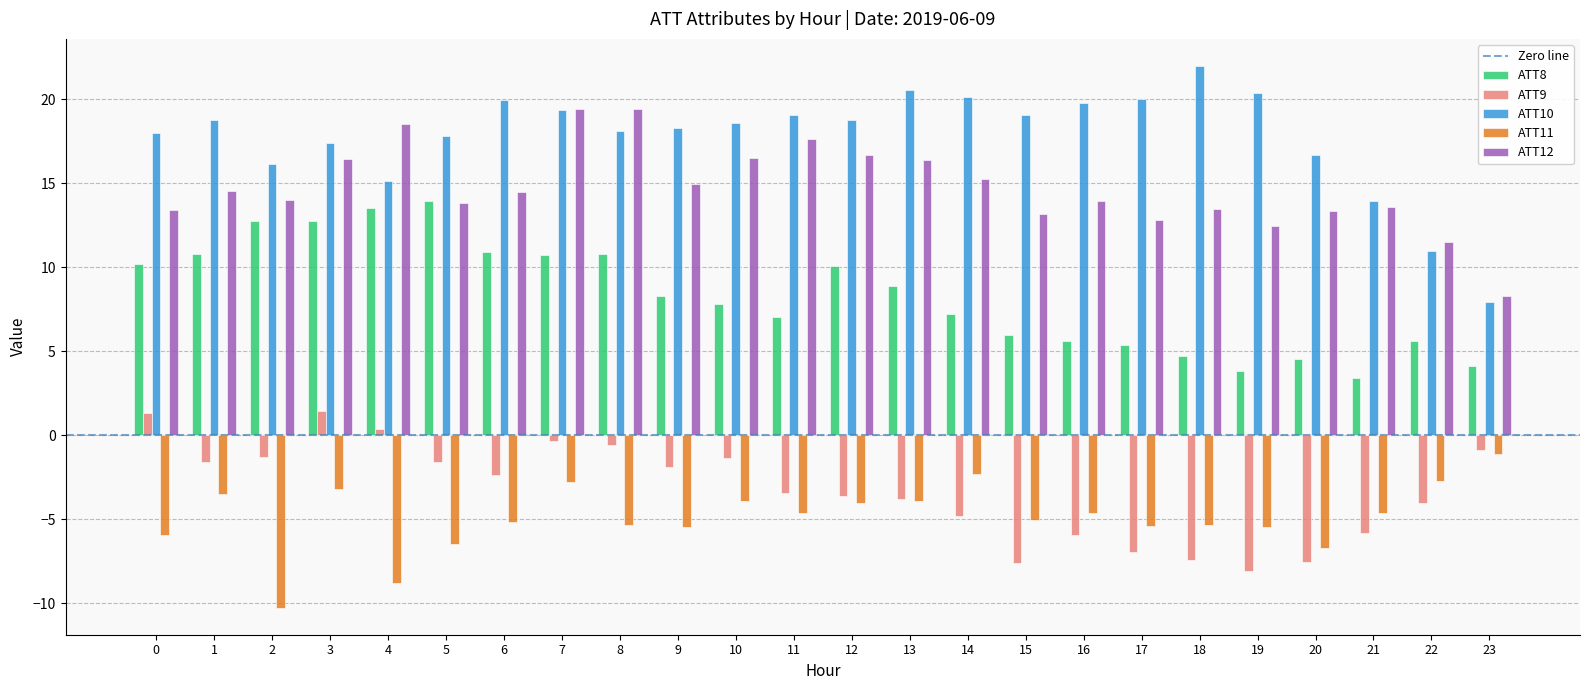

Which label corresponds to the largest value in the chart?

18